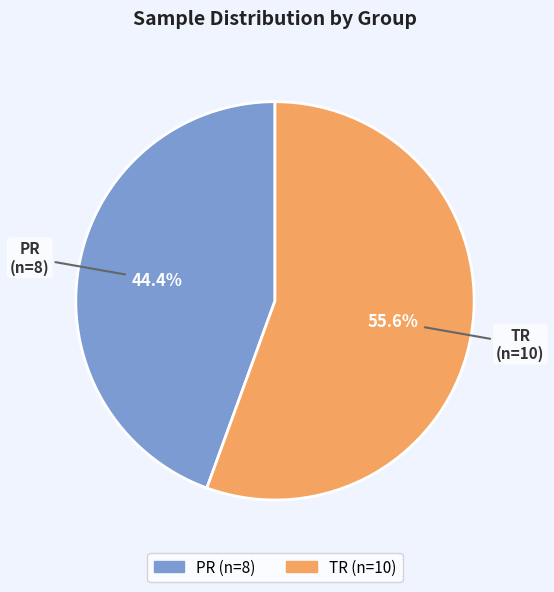

Is it true that TR is 56% of the pie?

True